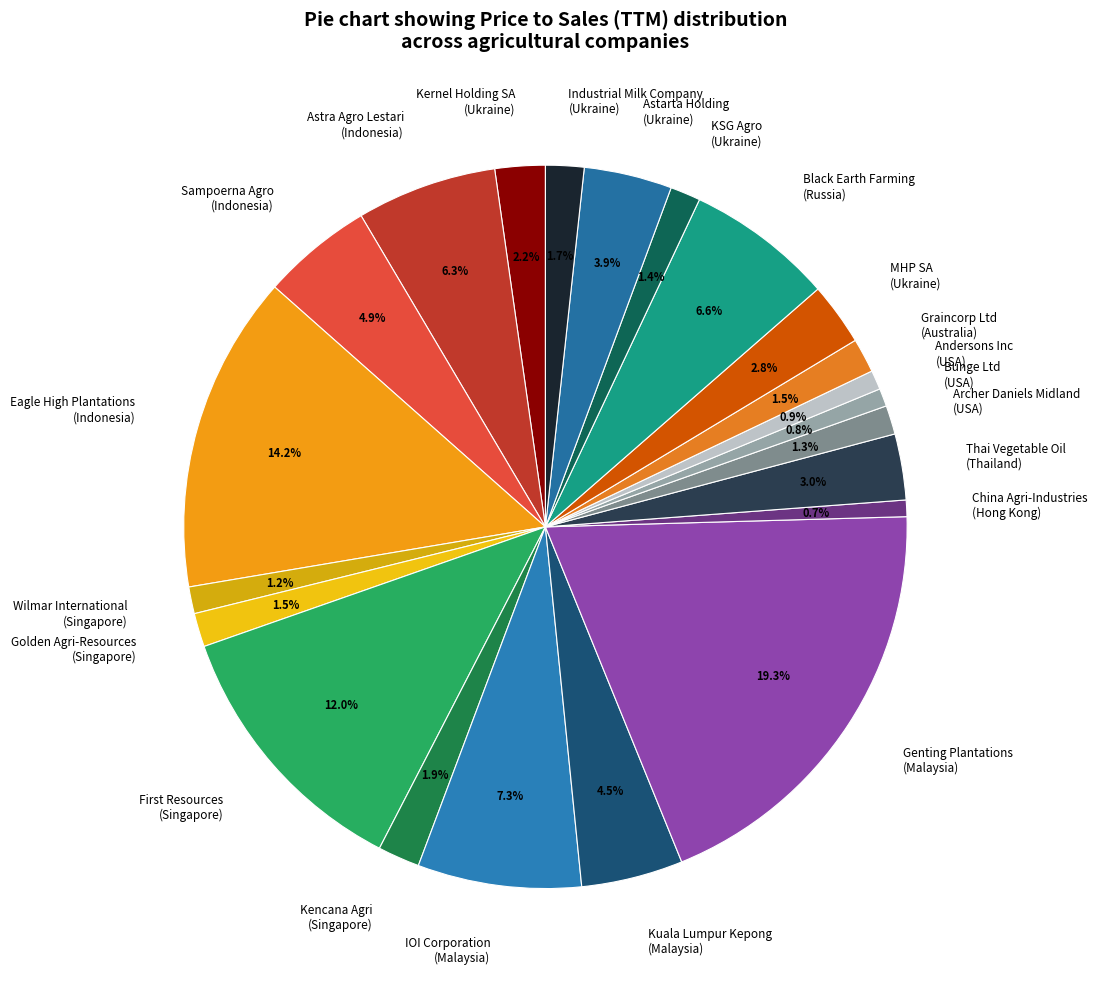

Approximately how many times larger is the value at MHP SA (Ukraine) compared to Sampoerna Agro (Indonesia)?

0.6